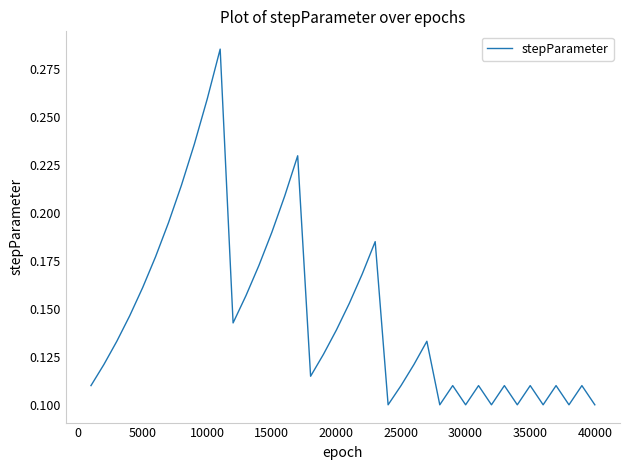

How many interior local valleys (lower than both neighbors) does the data have?

9